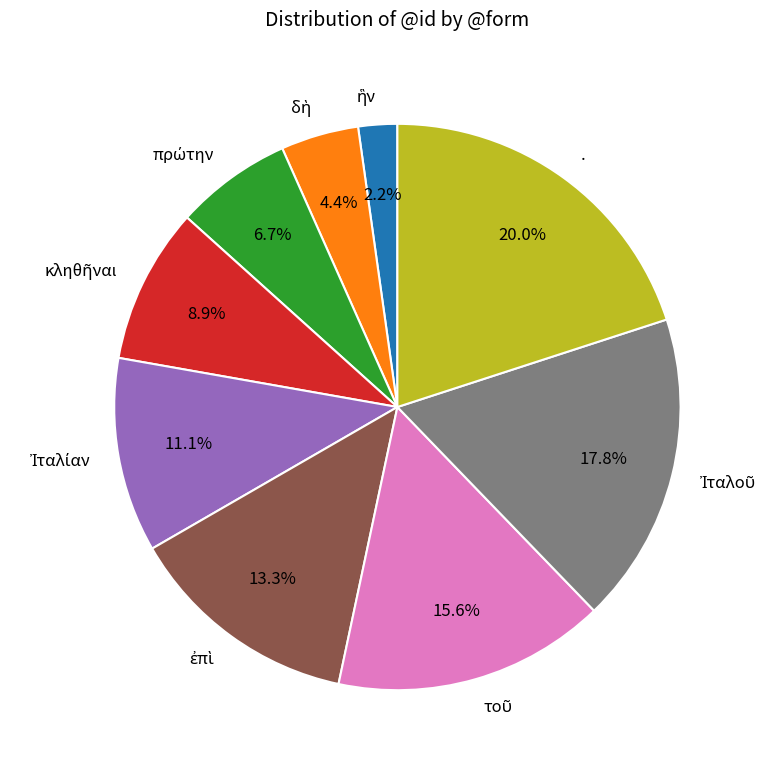

Does . represent more than half of the total?

No